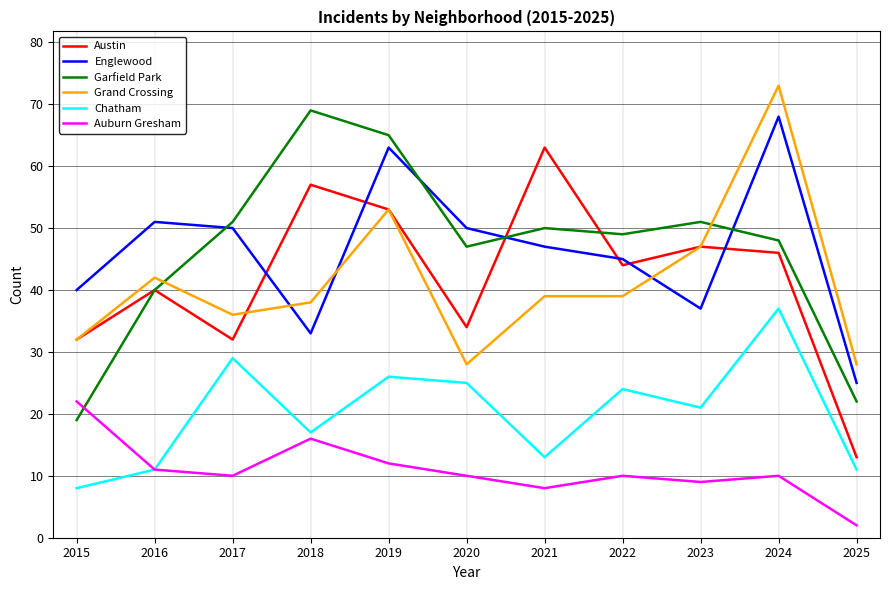

What is the spread (max minus min) of values at 2015?

32